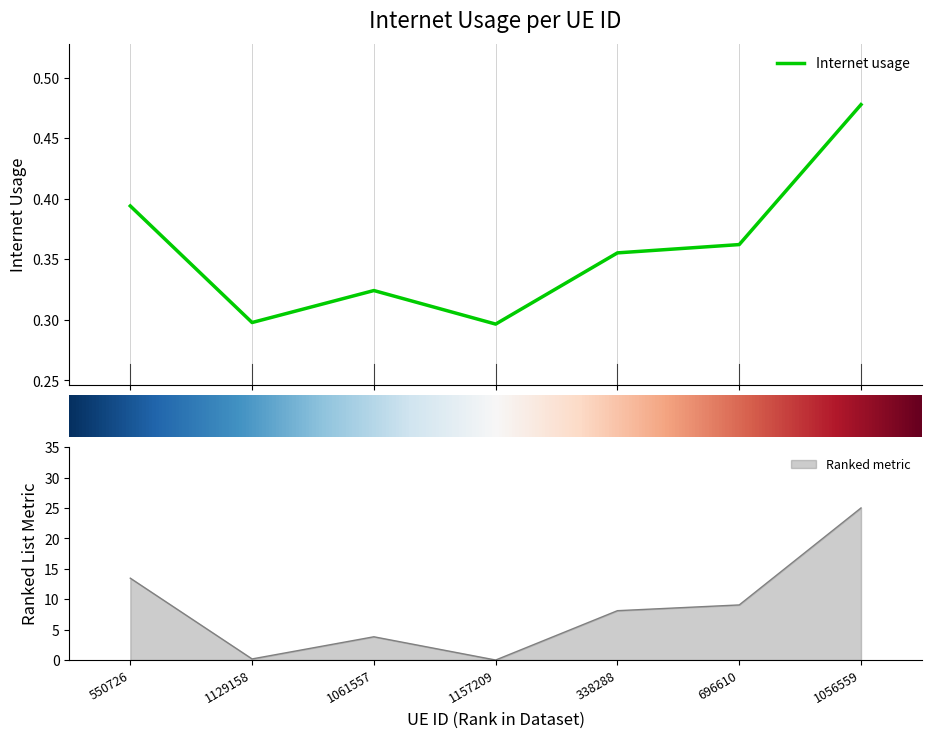

What is the value of the 4th point from the left?

0.3